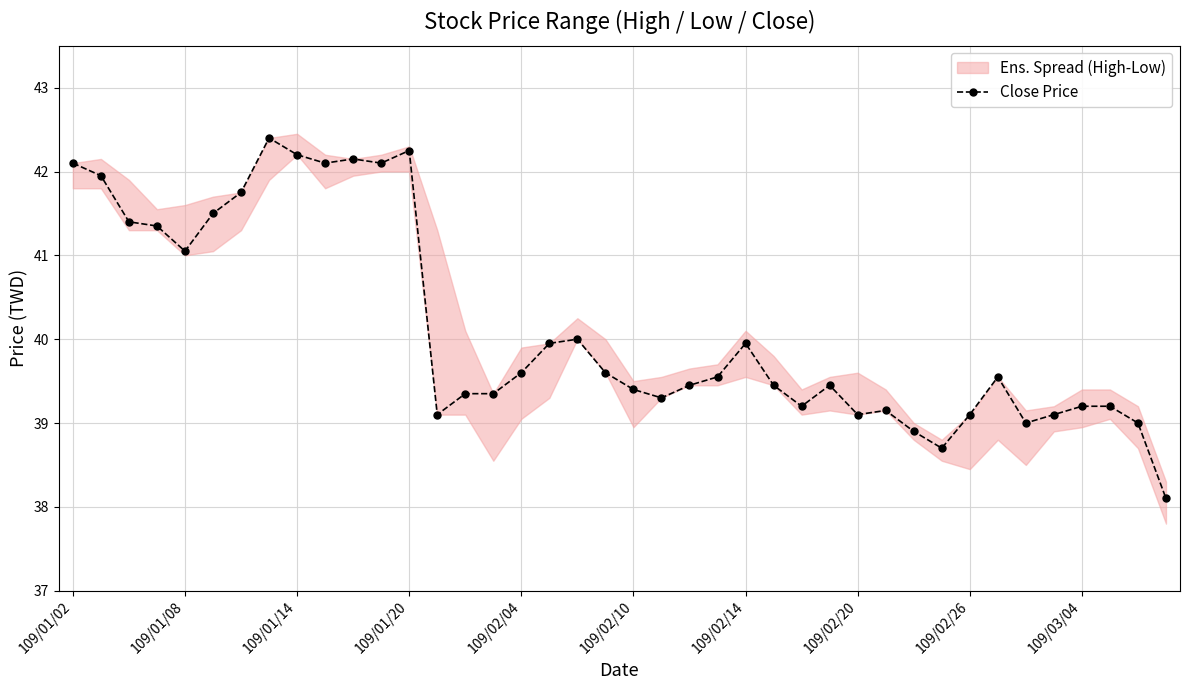

What value does the data have at 11?

42.1